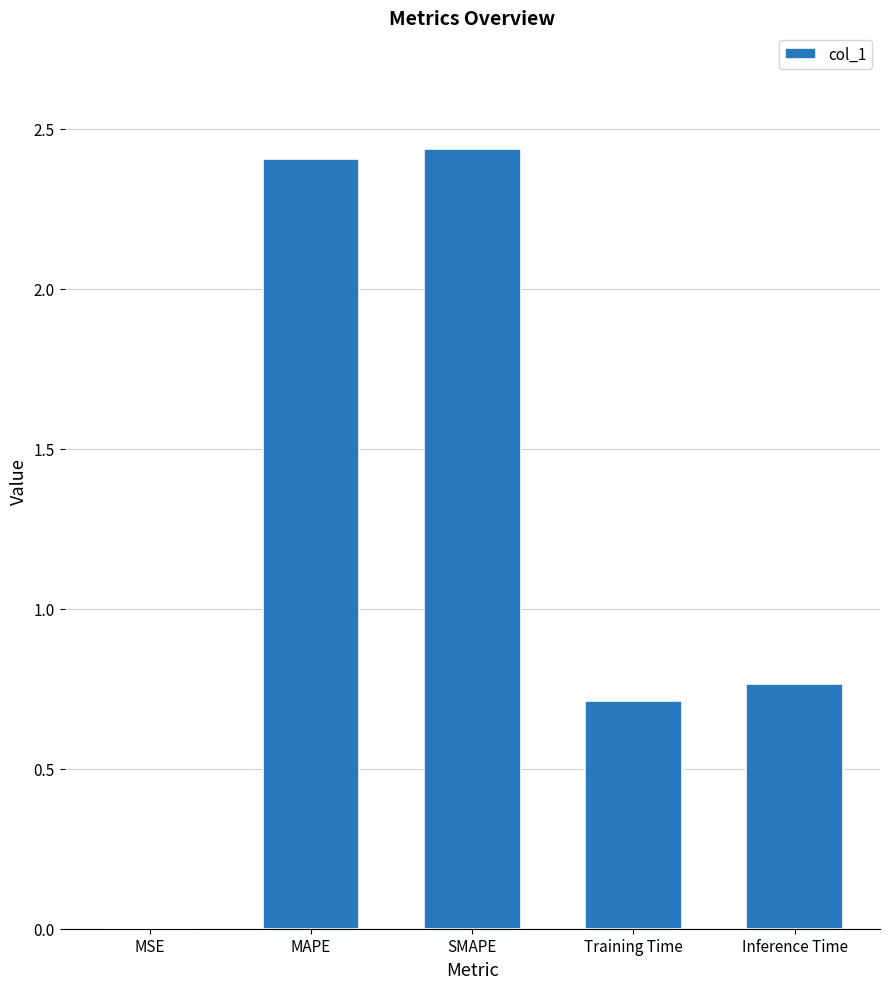

True or false: the data shows 0.0 at MSE.

True